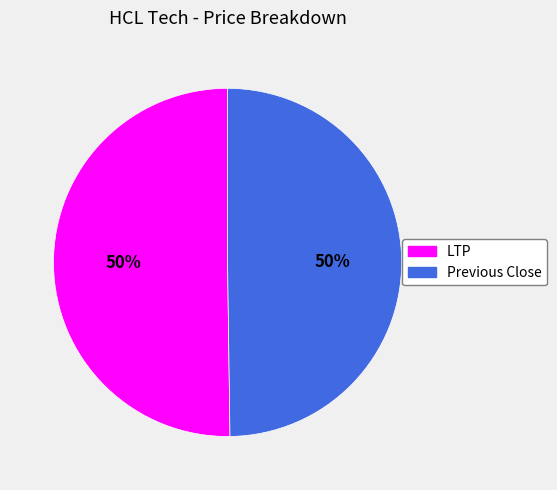

The Previous Close slice represents 40% of the pie. True or false?

False